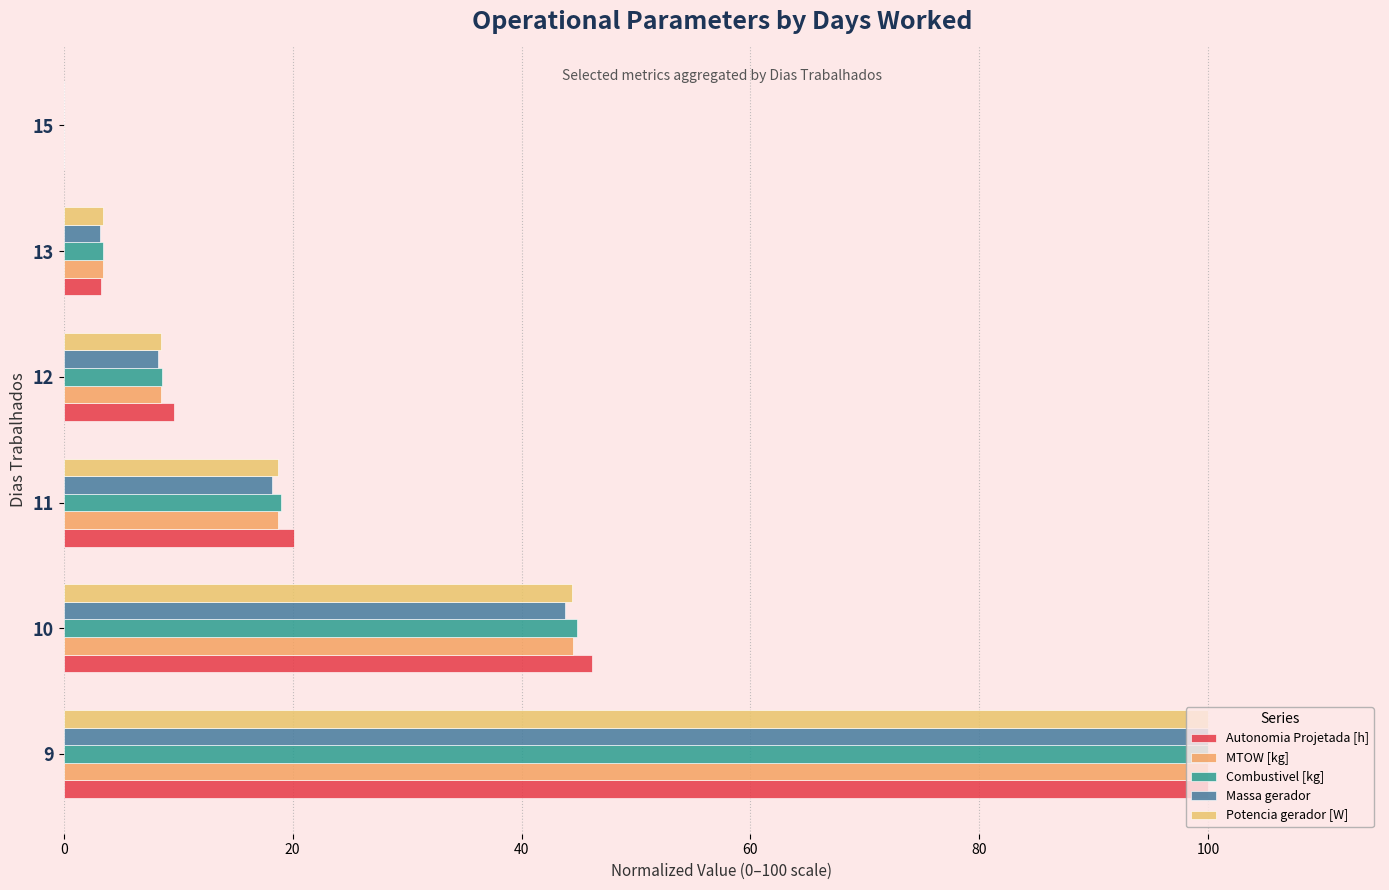

How many data points in Potencia gerador [W] are above 18?

3